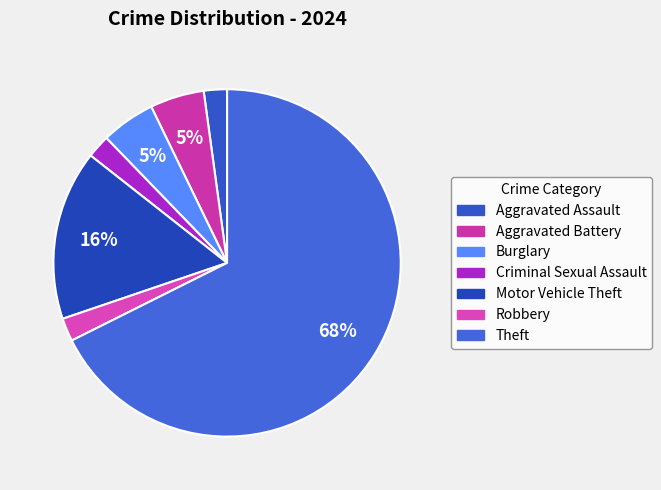

Which slice is the largest?

Theft